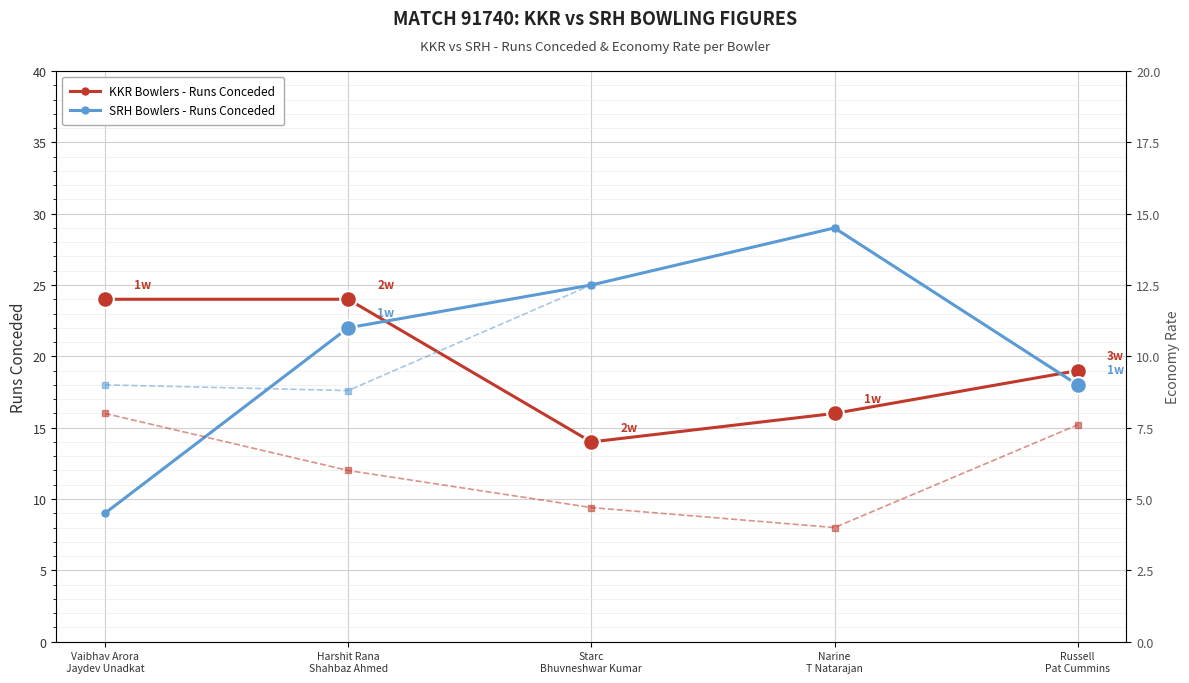

True or false: KKR Economy and SRH Economy intersect in this chart.

False